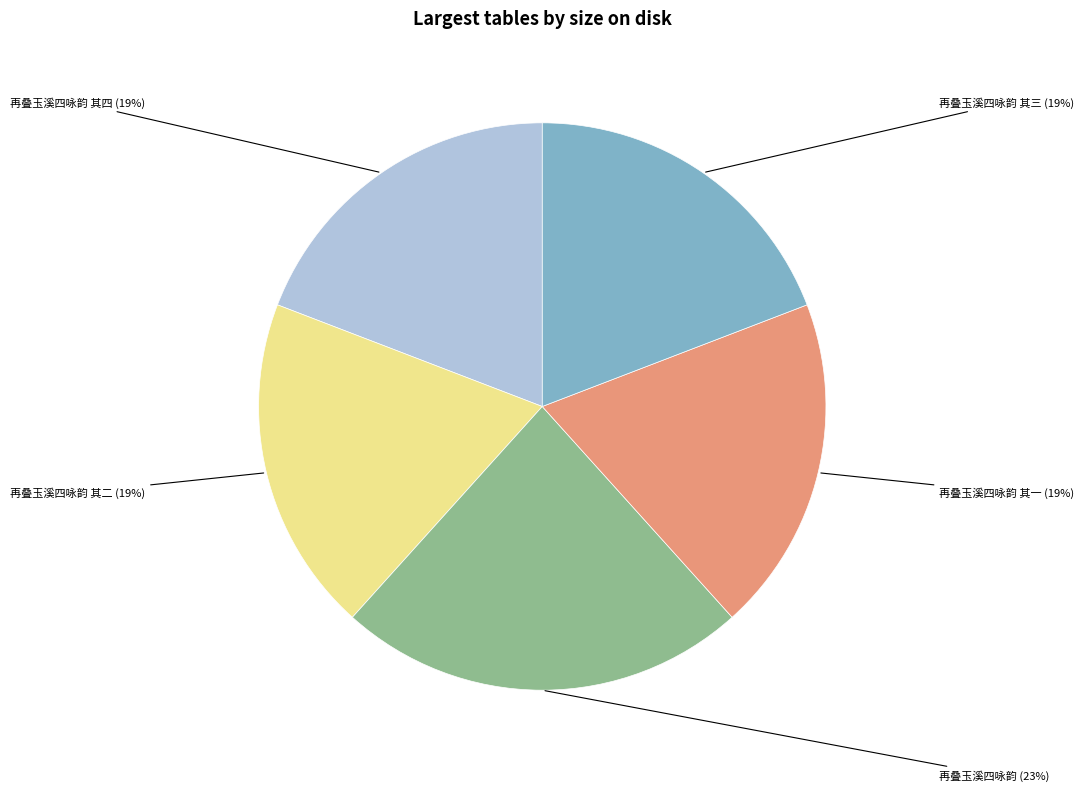

Is there any slice that represents more than half of the pie?

No